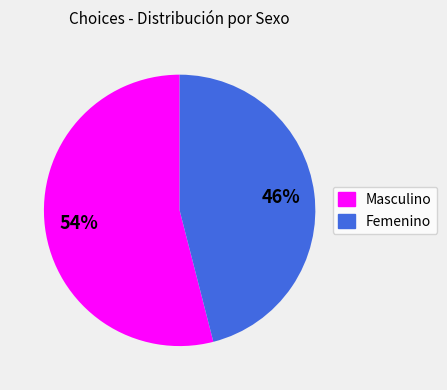

To the nearest percent, what is the combined percentage of Masculino and Femenino?

100%